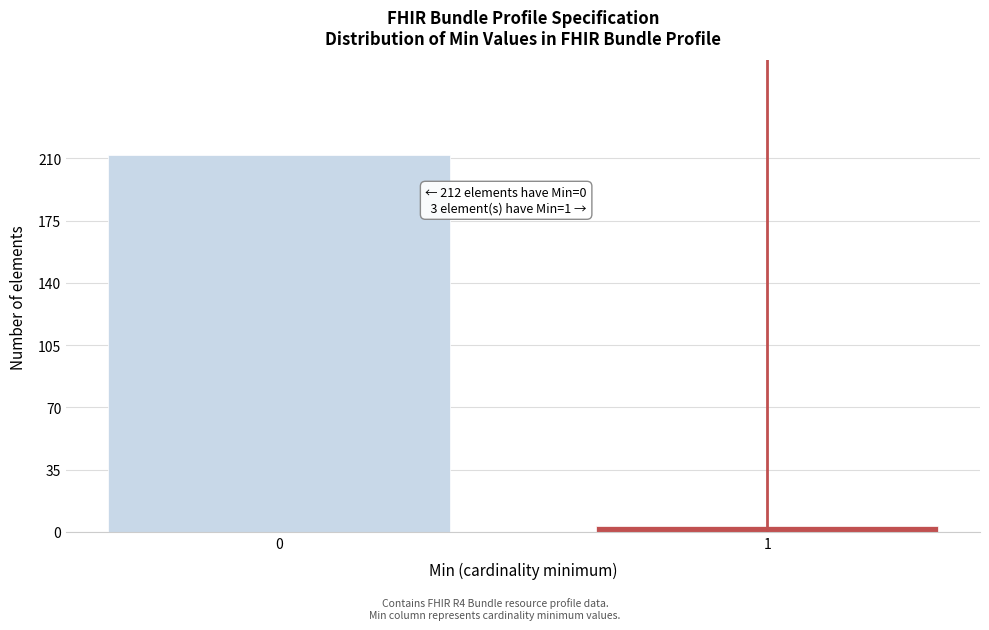

Reading left to right, transcribe all the data shown in this chart.

212	3